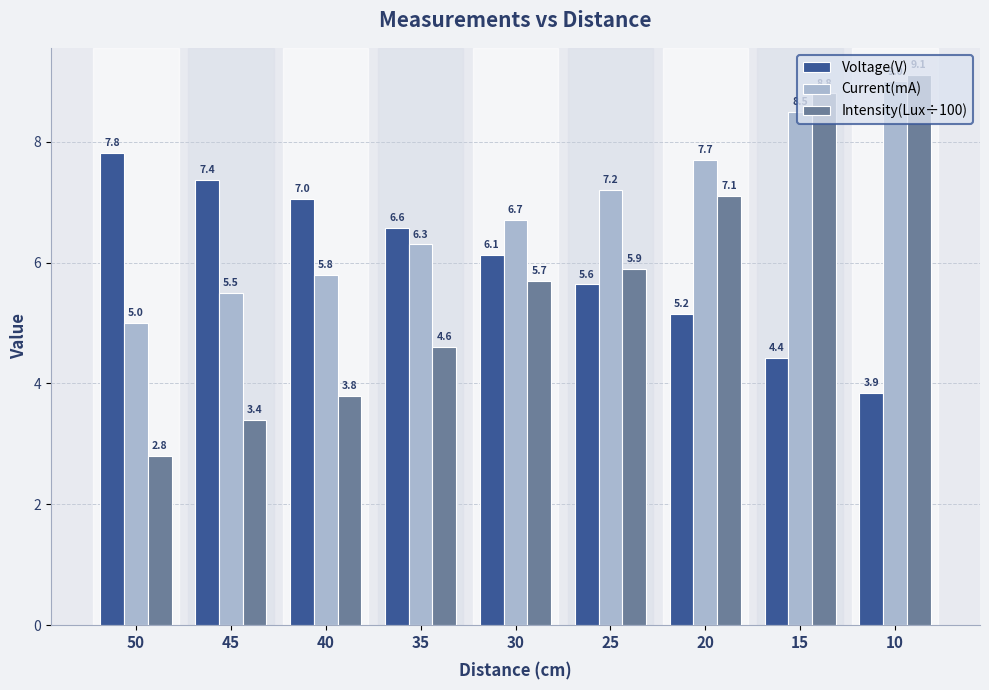

What is the difference between the Current(mA) values at 45 and 40?

0.3